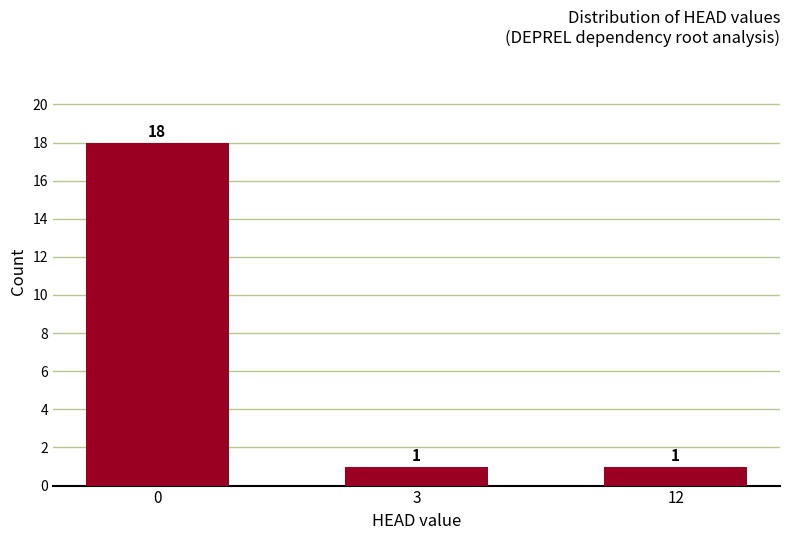

How many values are between 1 and 18?

3